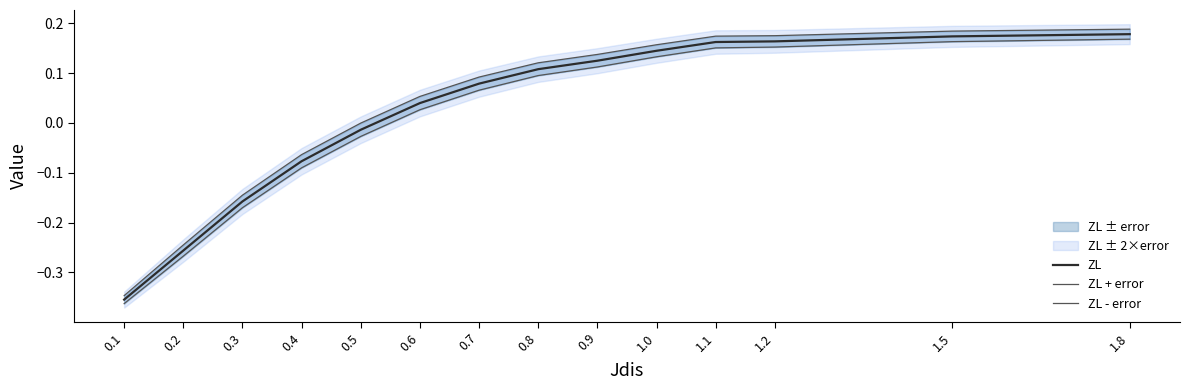

What is the value of the ZL + error point at the 11th from the left?

0.2